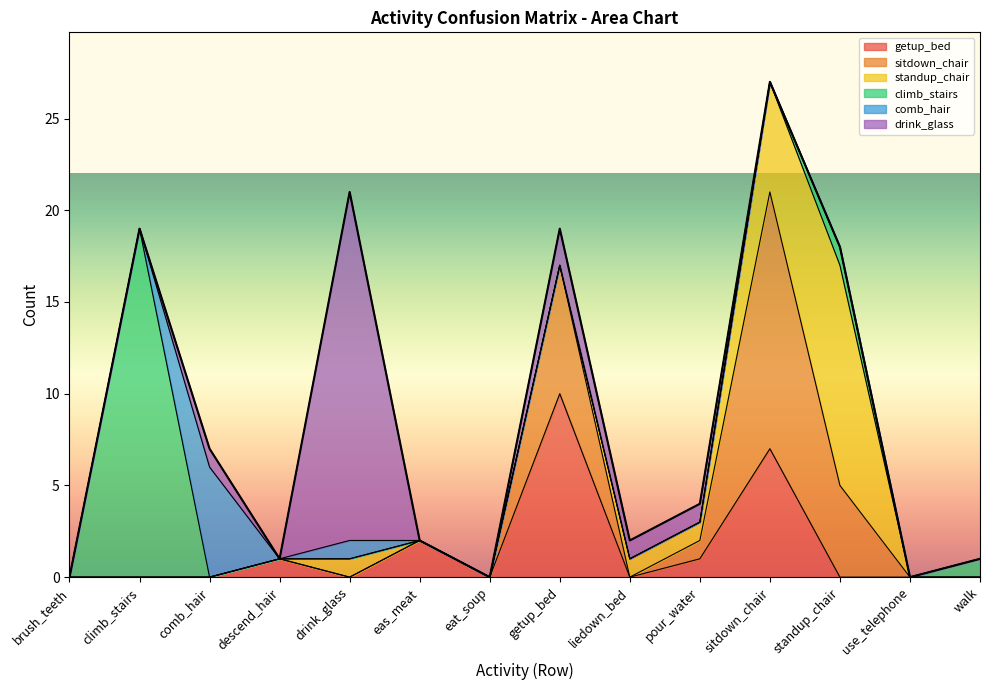

Which label corresponds to the largest value in the chart?

climb_stairs